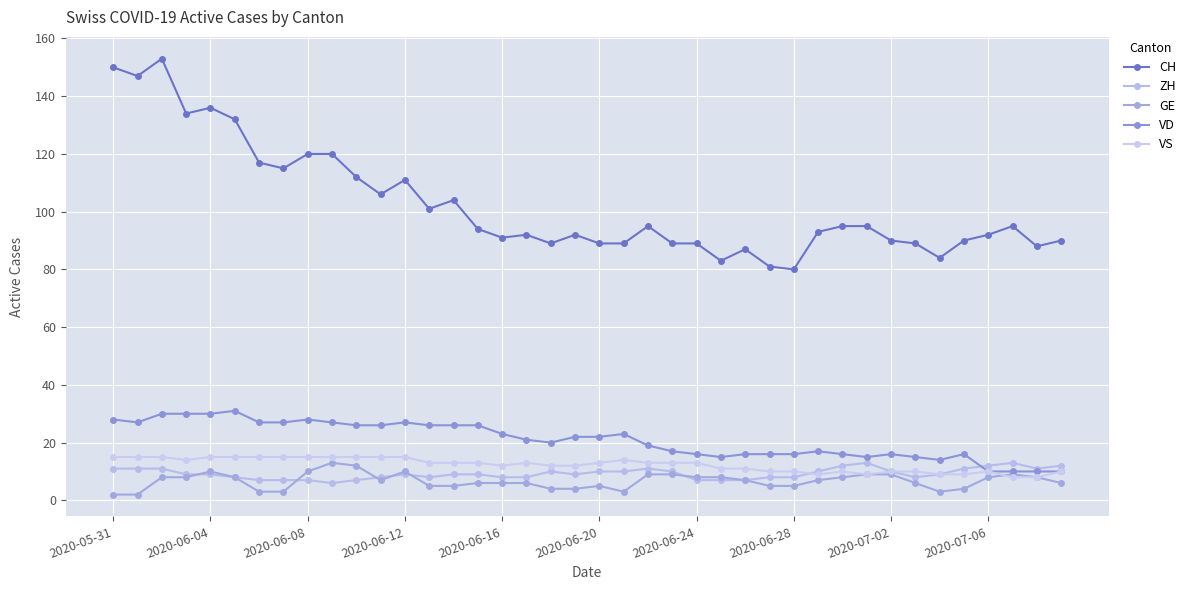

What is the difference between the second highest and second lowest values in the ZH series?

6